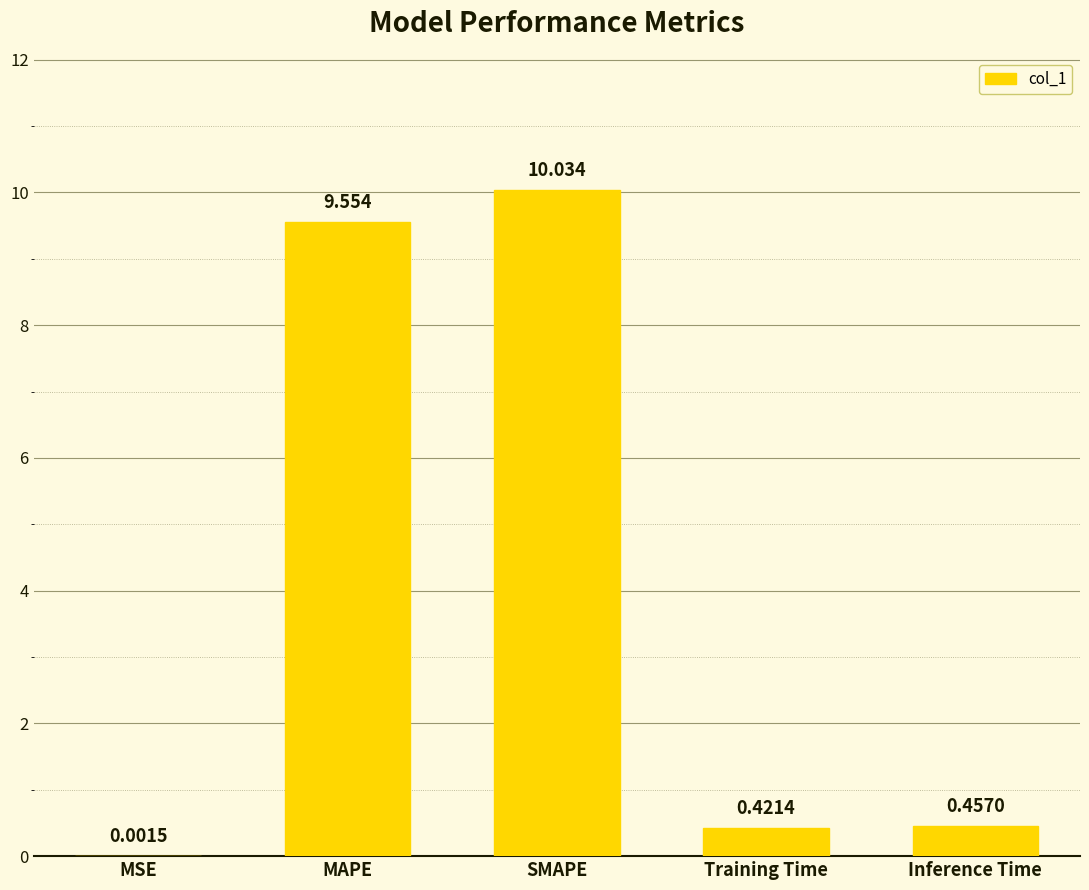

What is the average value?

4.1